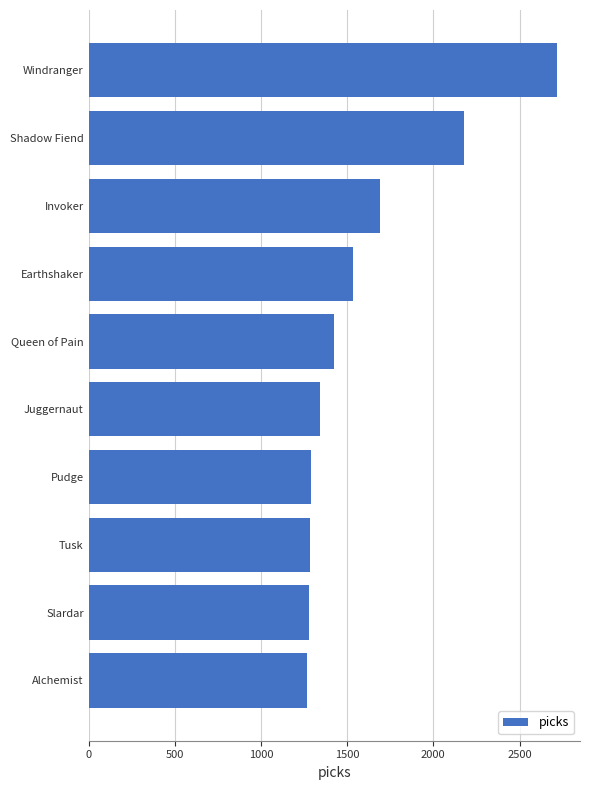

Approximately how many times larger is the value at Tusk compared to Invoker?

0.8